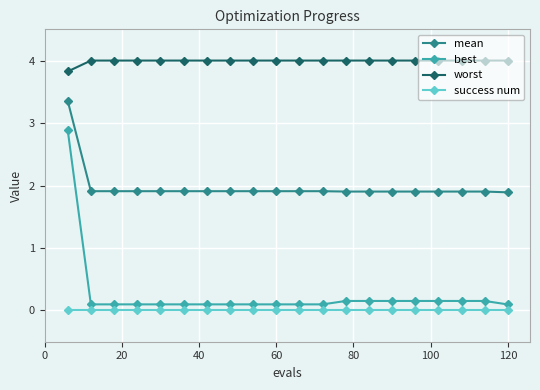

Which series has the widest spread of values?

best